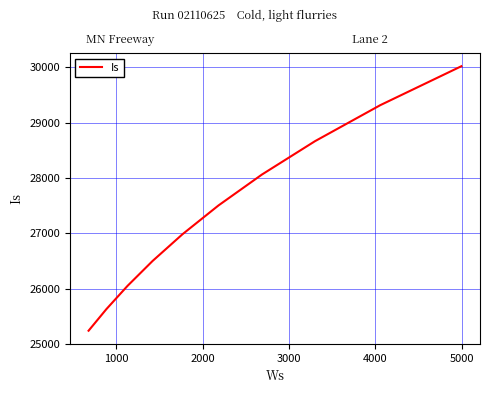

What is the difference between the maximum and minimum values?

4778.0